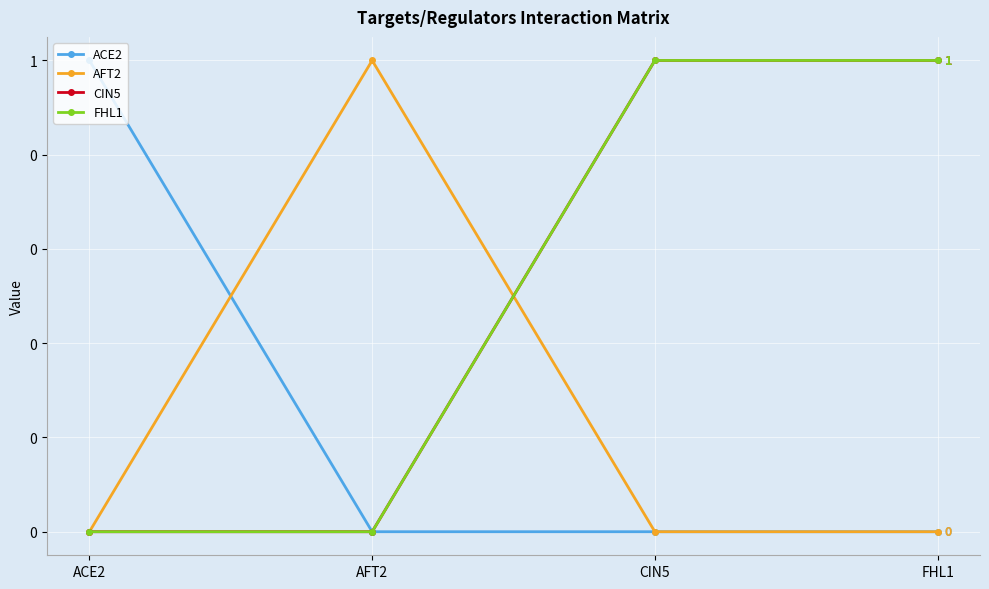

Between which two adjacent categories do FHL1 and AFT2 first intersect?

AFT2 and CIN5